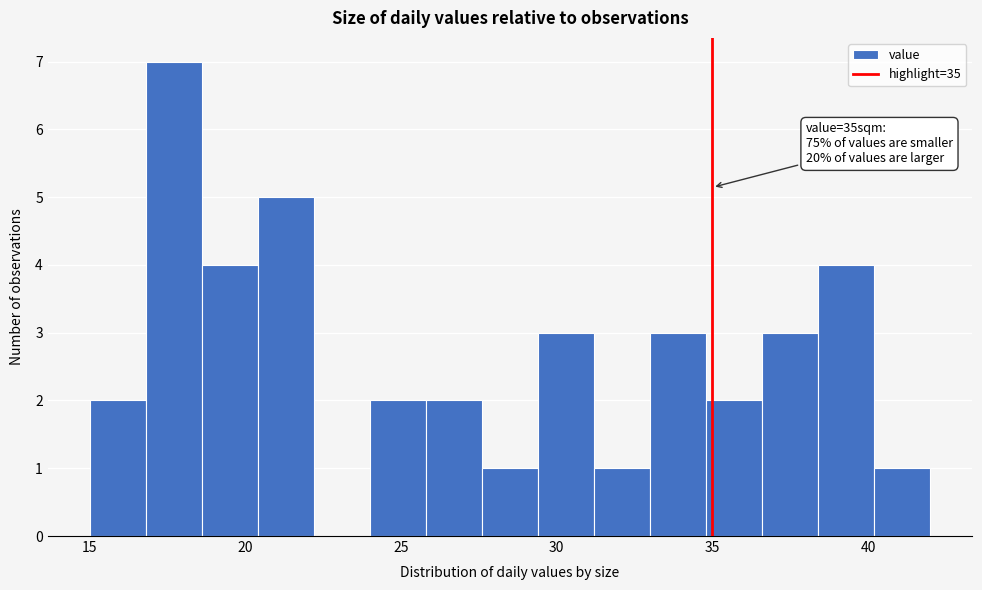

Read against the x-axis, roughly where is the centre of the tallest bar?

17.5